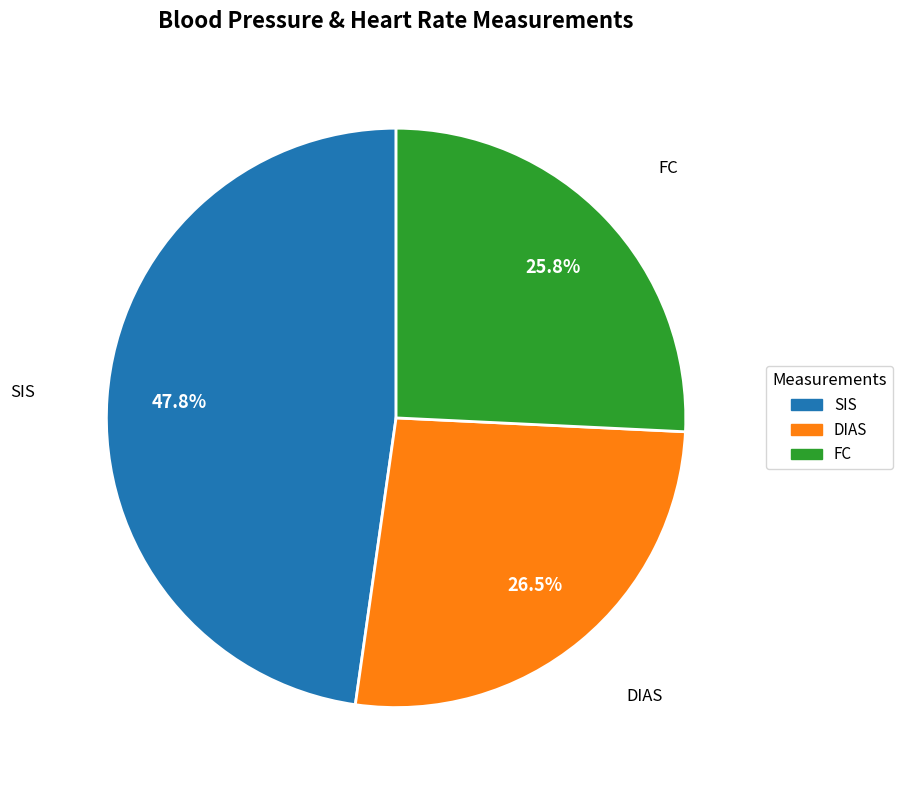

Is there a majority slice in this chart?

No